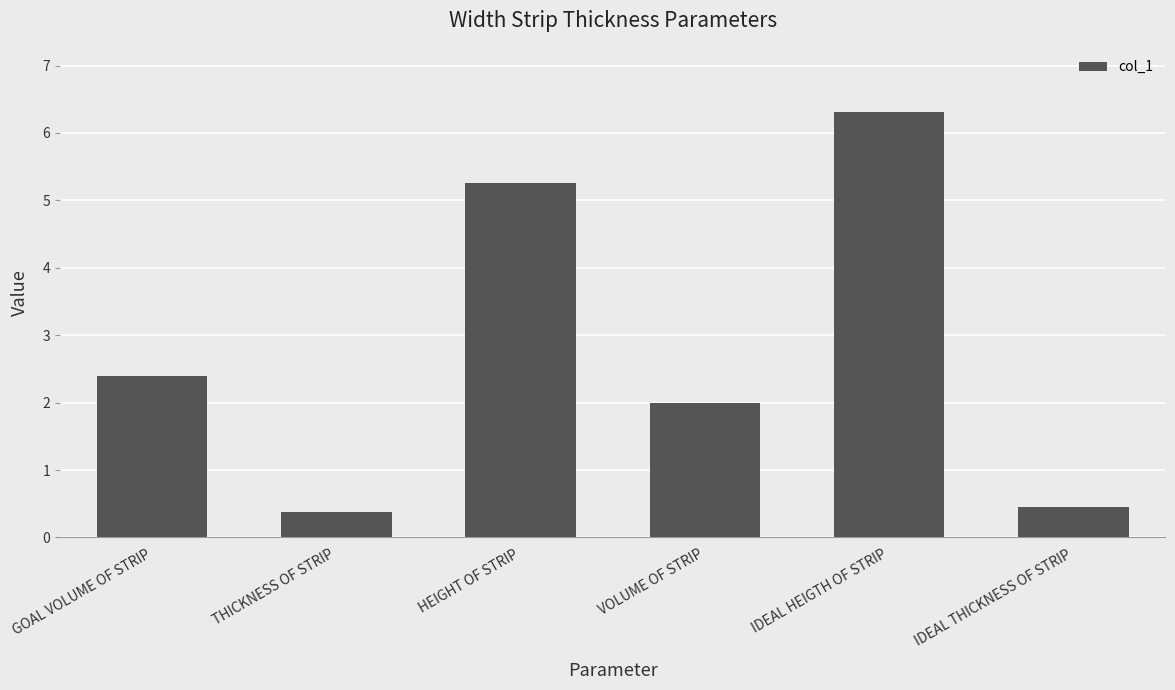

At which label is the value closest to 3?

GOAL VOLUME OF STRIP